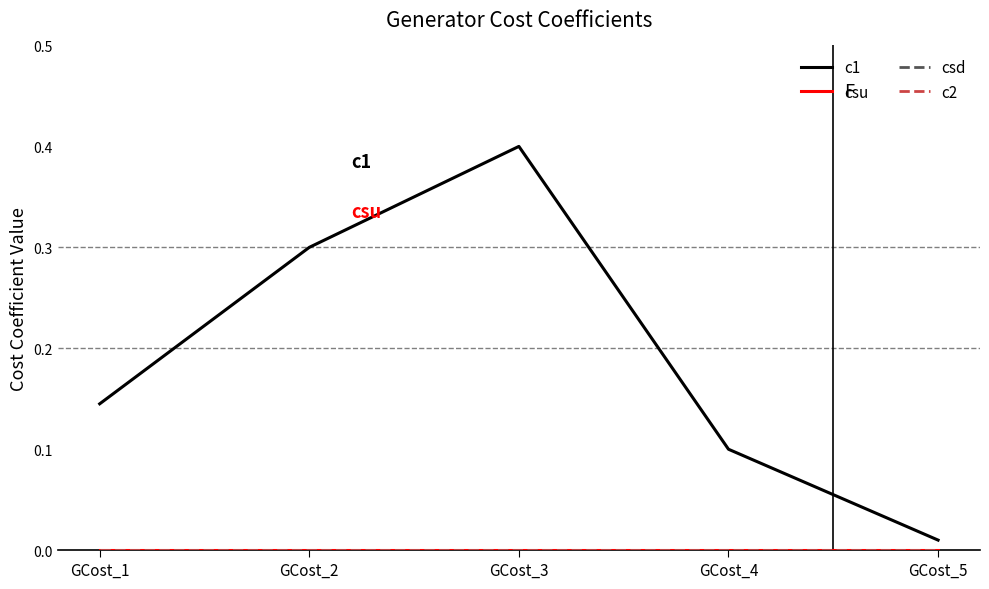

Reading right to left, list all the values displayed in this chart.

c1: 0.0	0.1	0.4	0.3	0.1
csu: 0.0	0.0	0.0	0.0	0.0
csd: 0.0	0.0	0.0	0.0	0.0
c2: 0.0	0.0	0.0	0.0	0.0